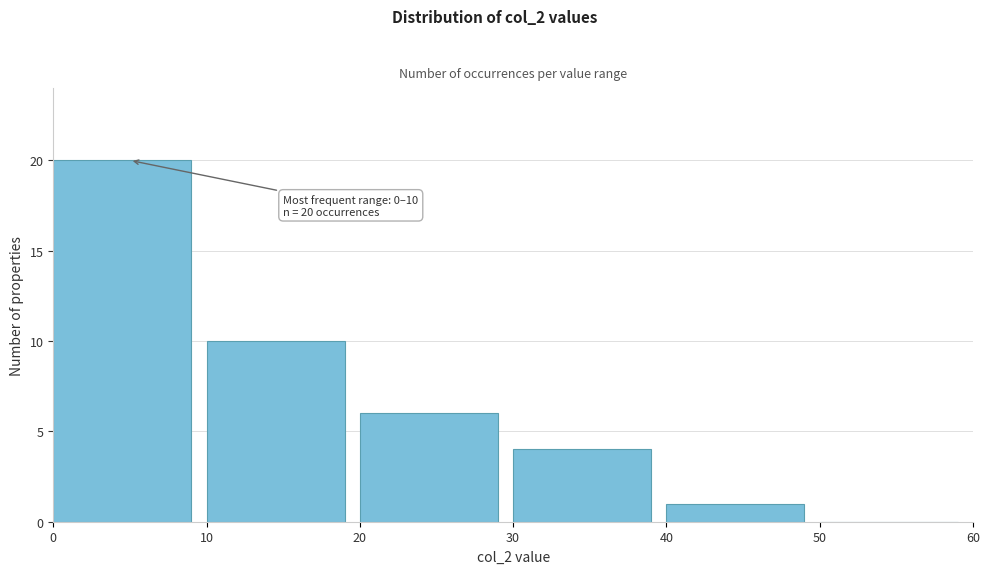

Over which range of the x-axis is the bar tallest?

0 to 10